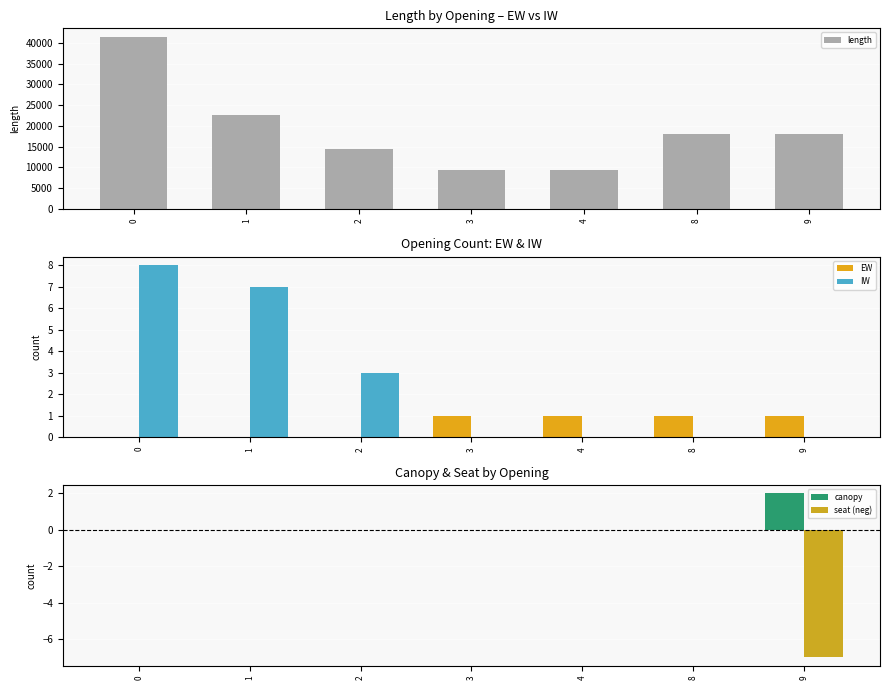

Between 2 and 4, which series saw the biggest shift?

length